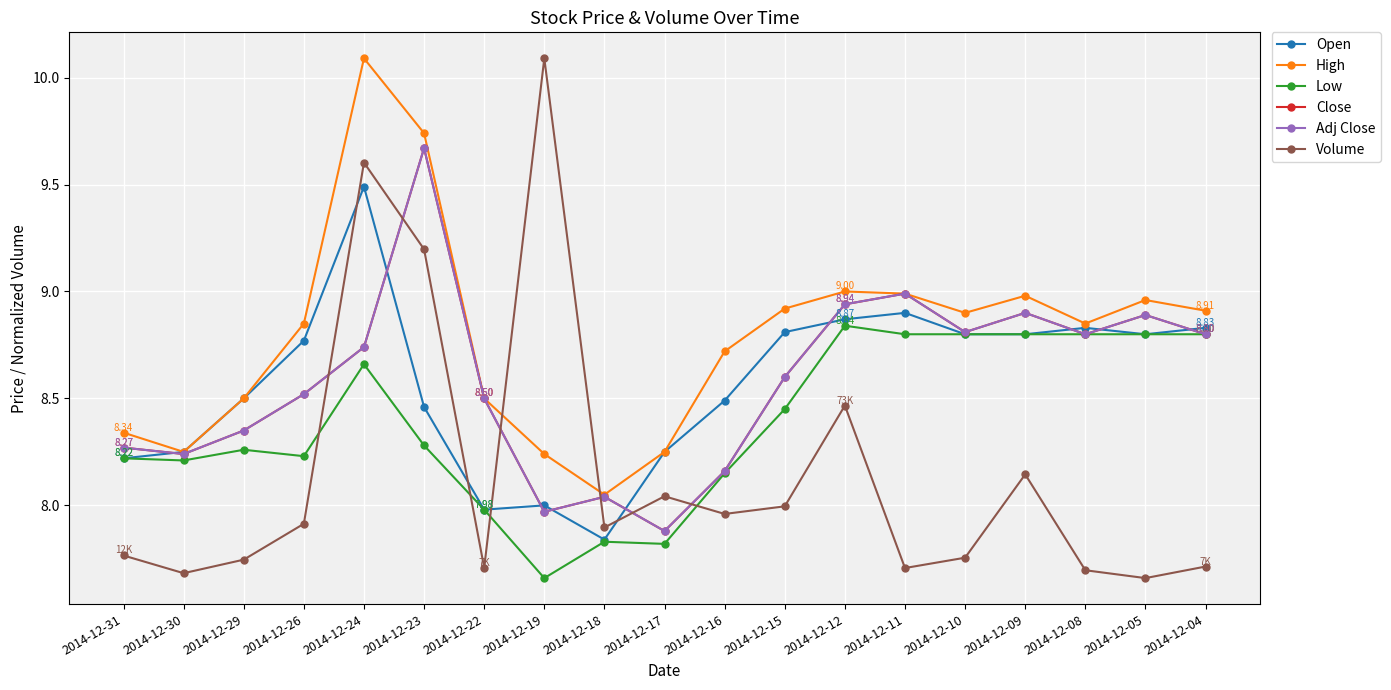

What is the total value across all series at 2014-12-23?

55.0